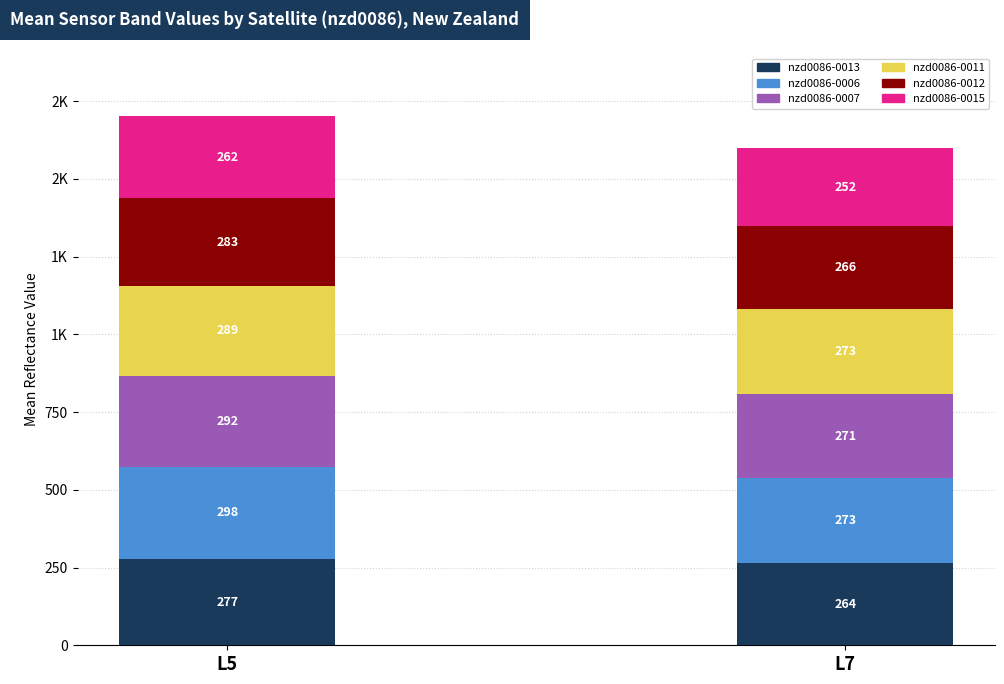

What are all the series names shown in the legend?

nzd0086-0013, nzd0086-0006, nzd0086-0007, nzd0086-0011, nzd0086-0012, nzd0086-0015